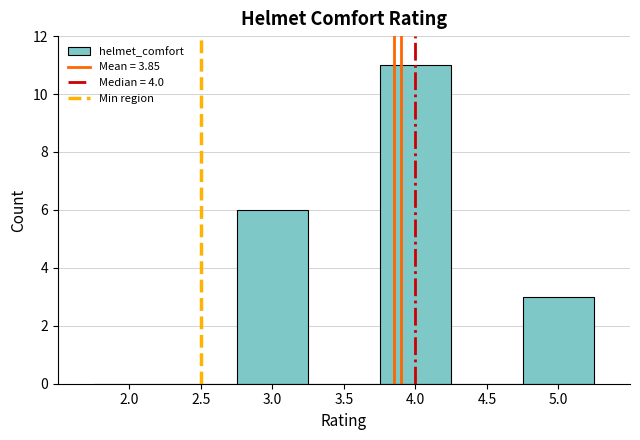

Which range on the x-axis has the tallest bar?

3.75 to 4.25